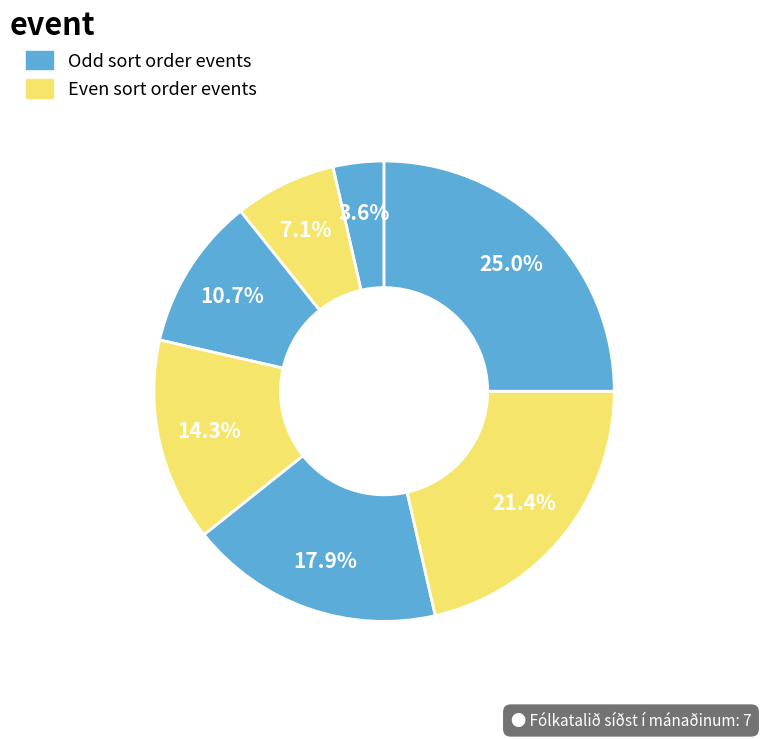

Count the number of slices in the pie.

7